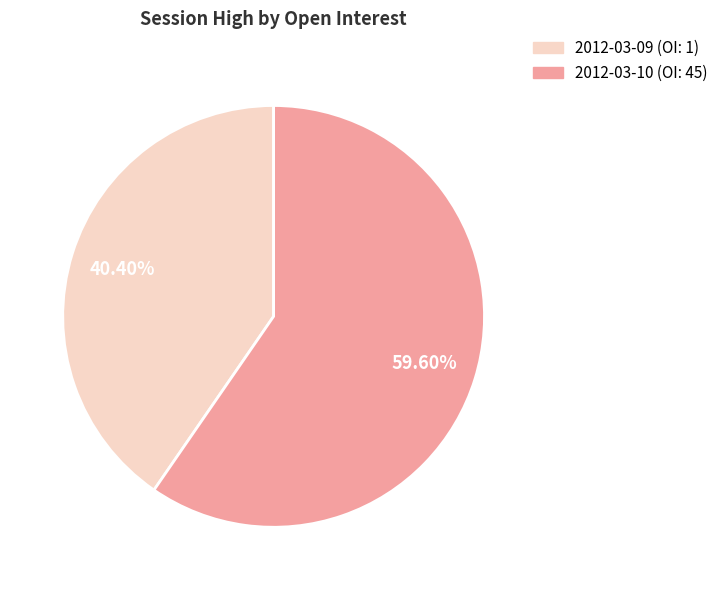

What is the majority slice?

2012-03-10 (OI: 45)